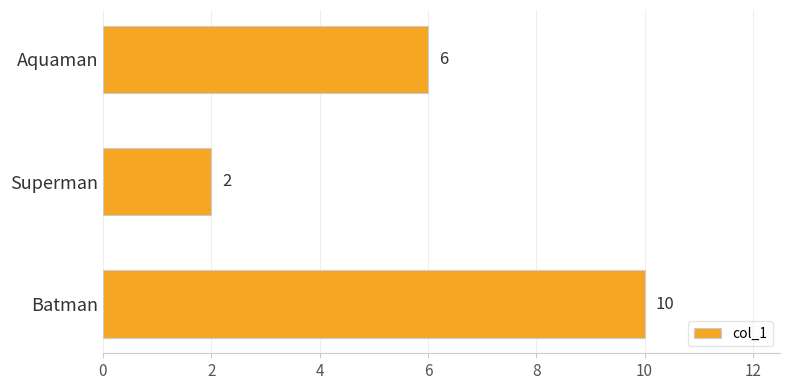

Between Aquaman and Batman, which is larger?

Batman